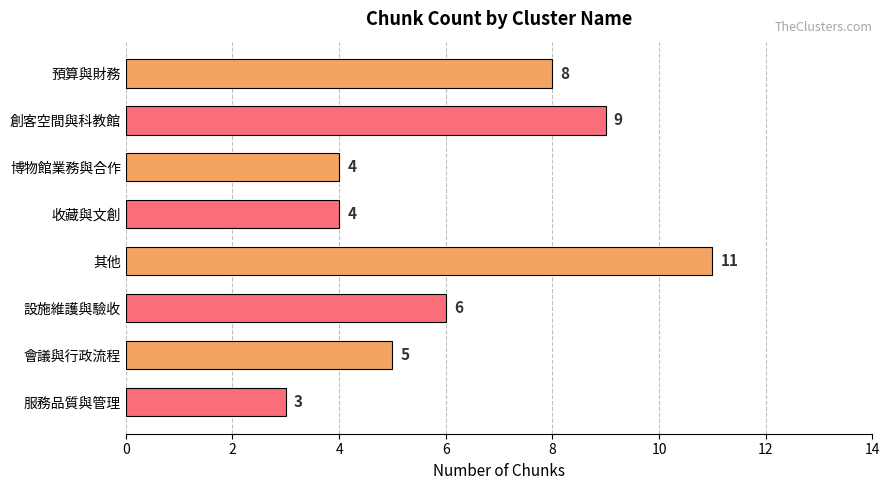

How many data points does each series have?

8